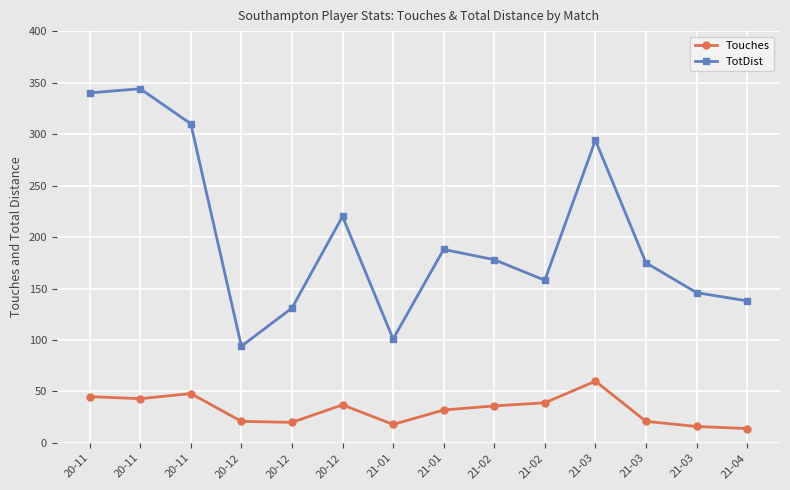

Reading left to right, extract all data points from this chart.

Touches: 45	43	48	21	20	37	18	32	36	39	60	21	16	14
TotDist: 340	344	310	94	131	220	101	188	178	158	294	175	146	138